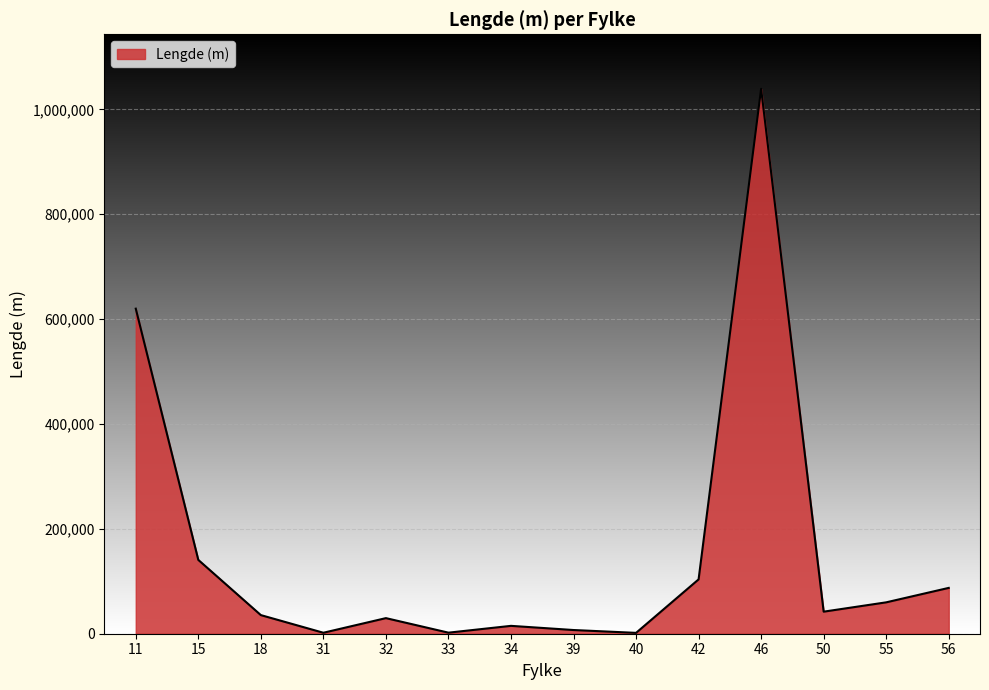

What is the ratio of the value at 31 to the value at 40?

1.1